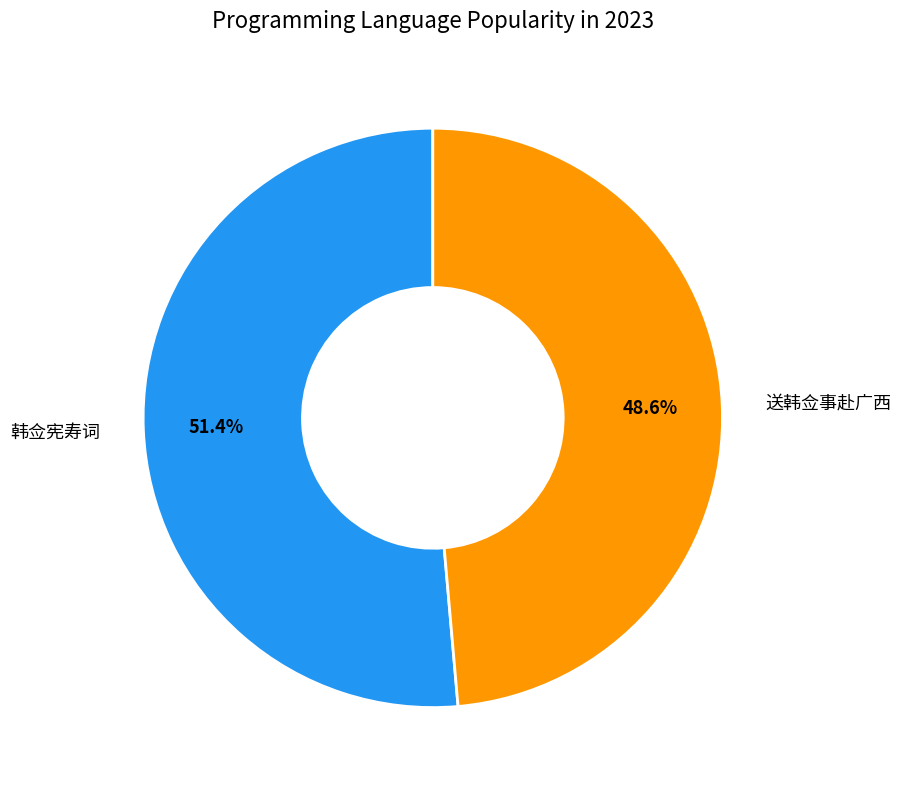

Does any single category account for the majority?

Yes